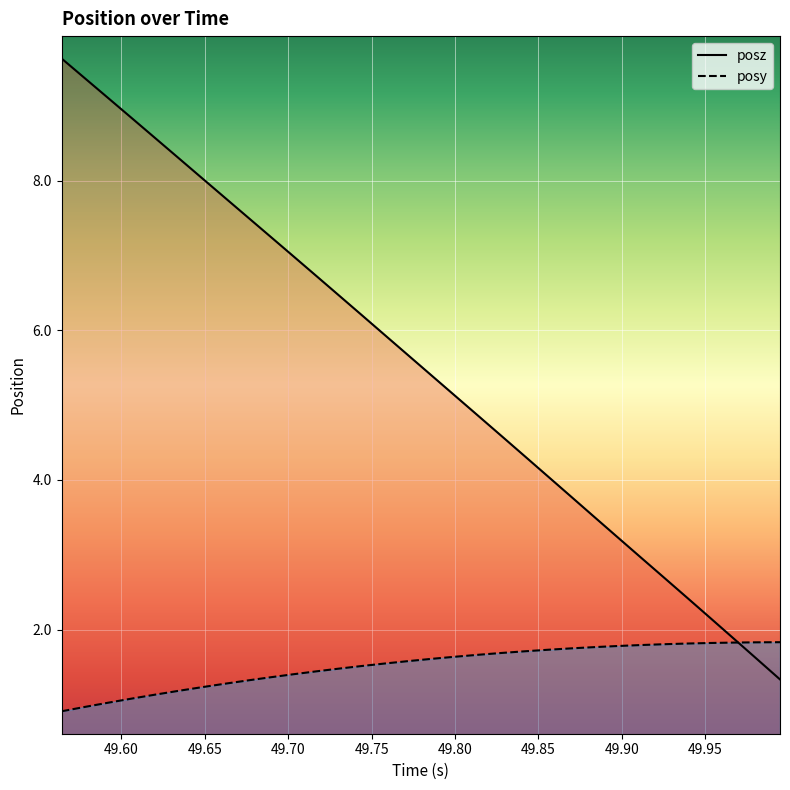

What is the label of the 25th point from the left?

49.89722